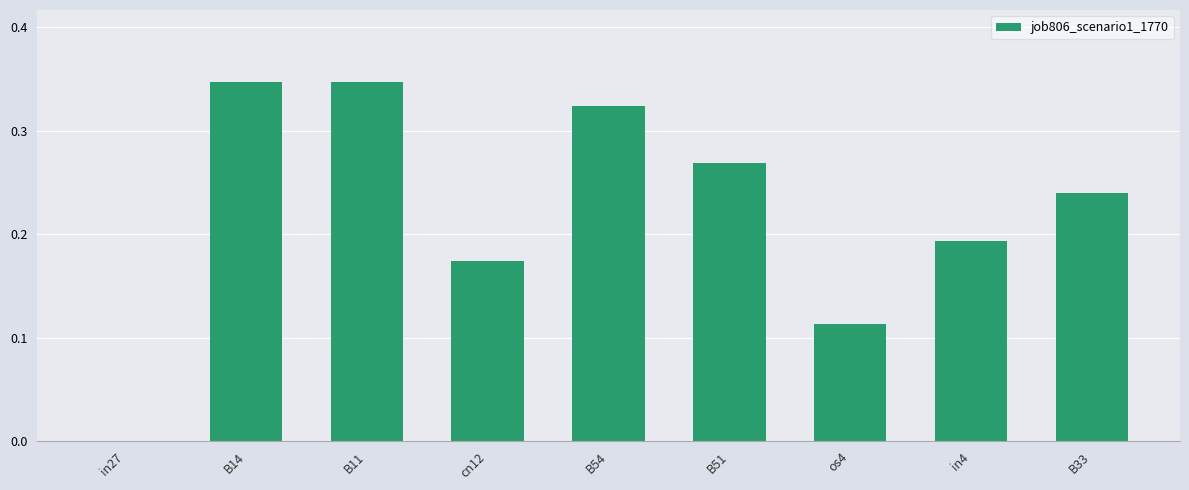

What is the sum of all values?

2.0